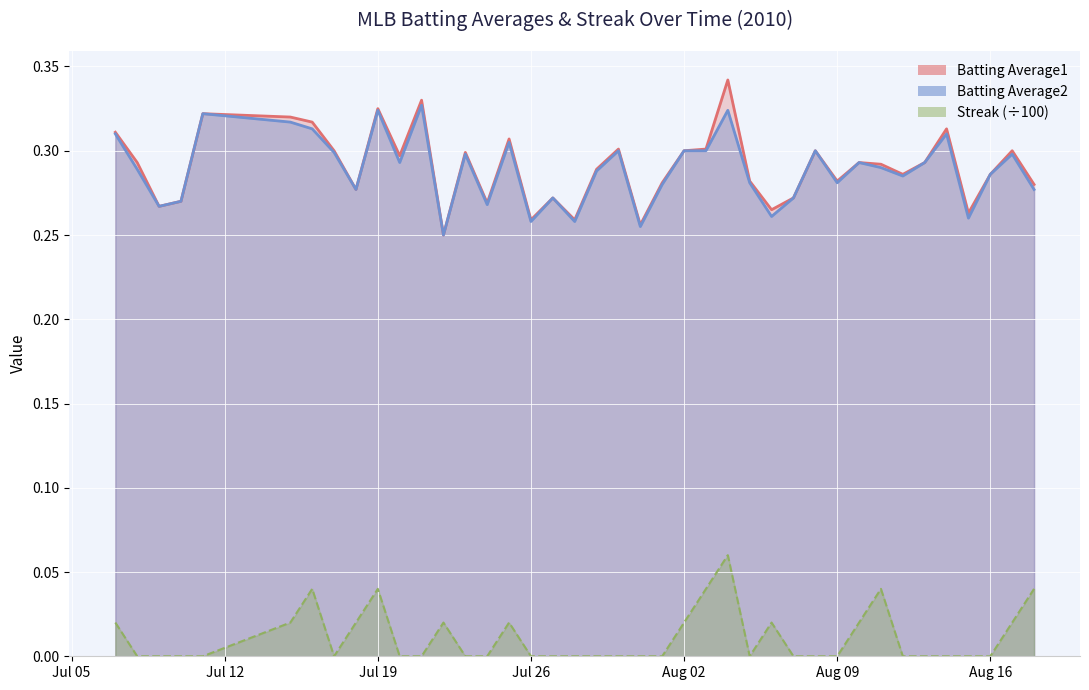

In Batting Average1, how many points are higher than both neighbors (excluding endpoints)?

12